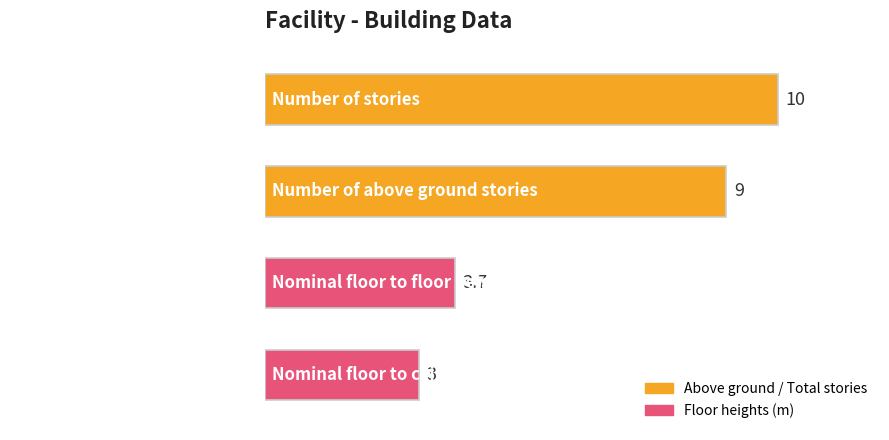

What is the average value?

6.4